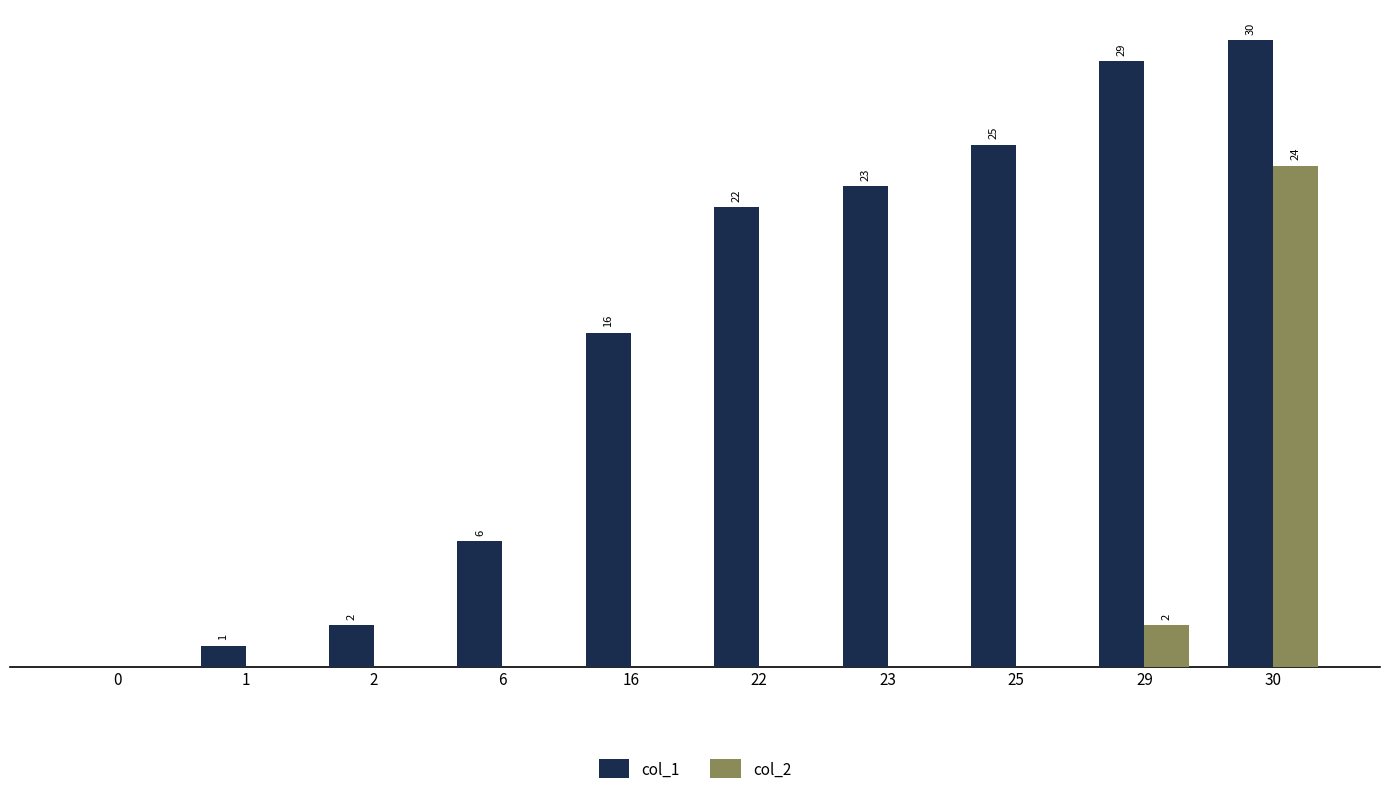

Is the value of col_2 at 16 greater than the value of col_1 at 16?

No